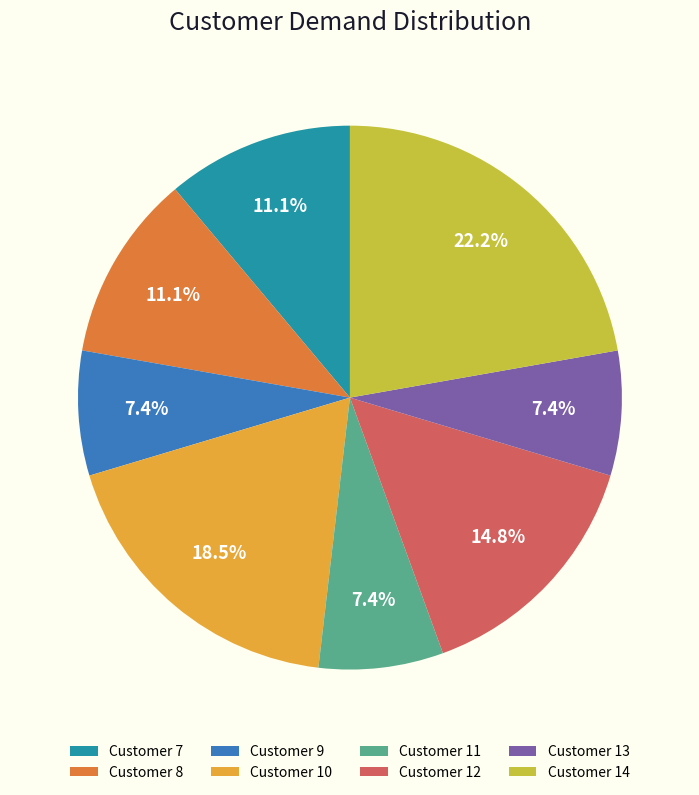

What is the ratio of the value at Customer 11 to the value at Customer 9?

1.0